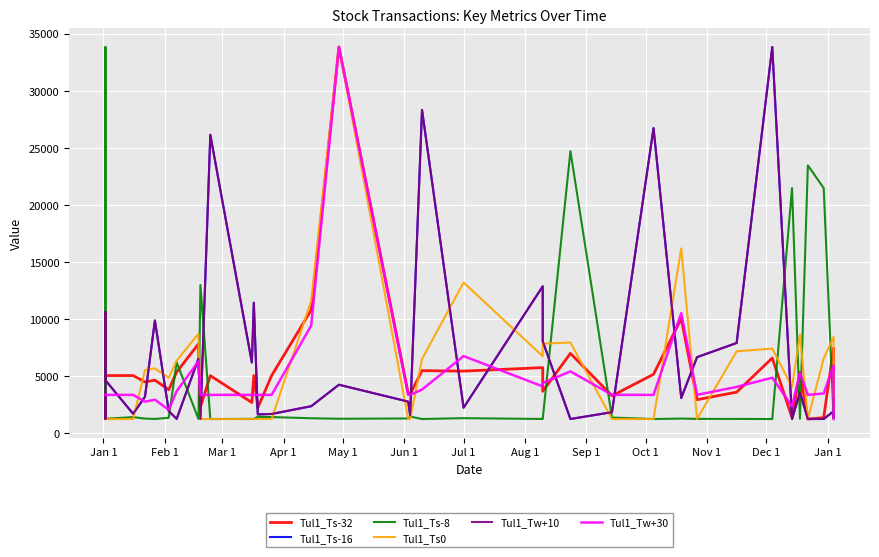

Is it true that Tul1_Ts0 equals 1642.1 at 15?

False